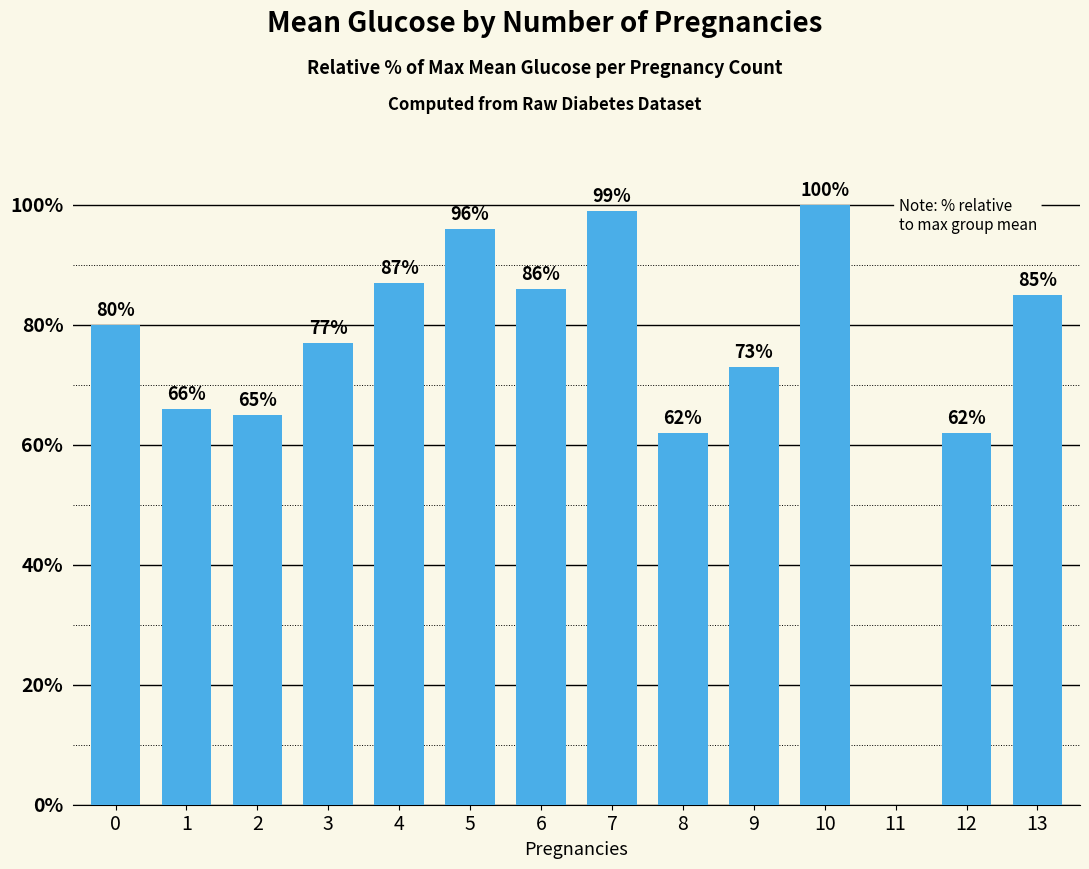

What is the sum of all values?

1038